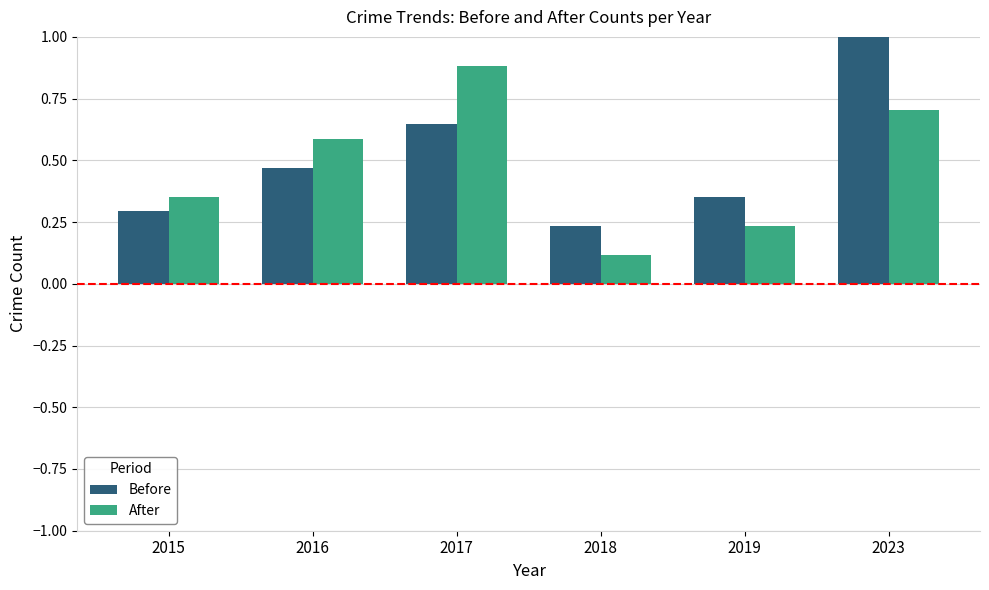

The Before series shows 0.3 at 2015. True or false?

True